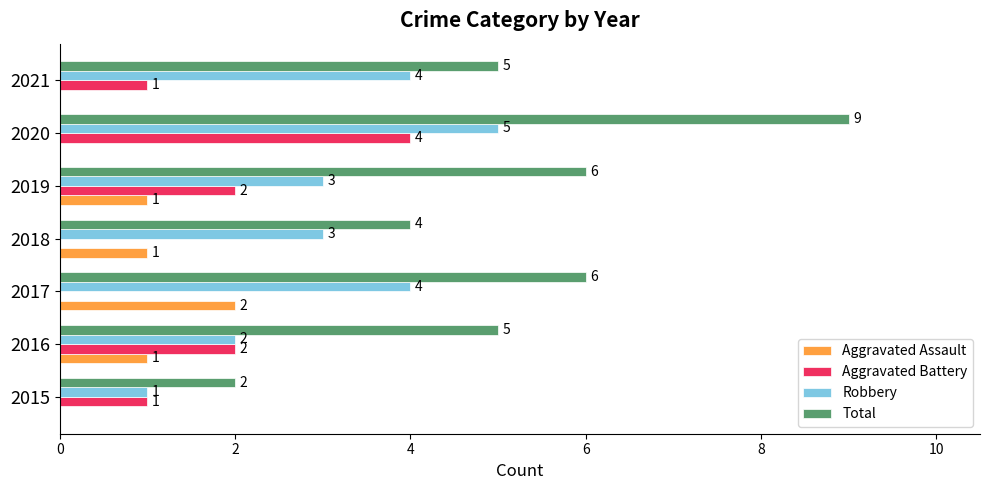

What is the sum of all Robbery values?

22